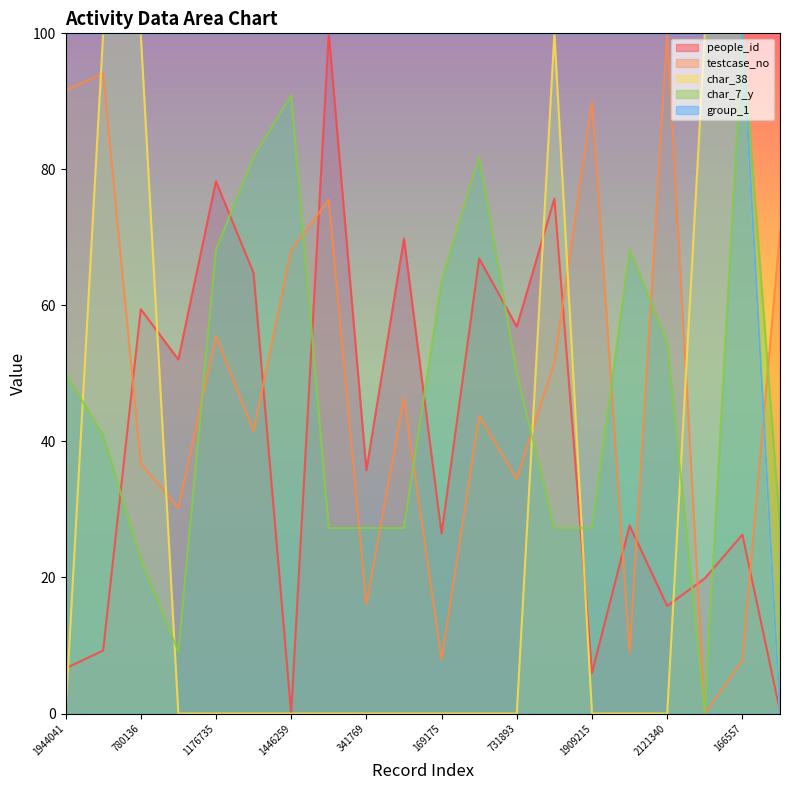

What is the difference between the maximum and minimum values in the char_7_y series?

100.0